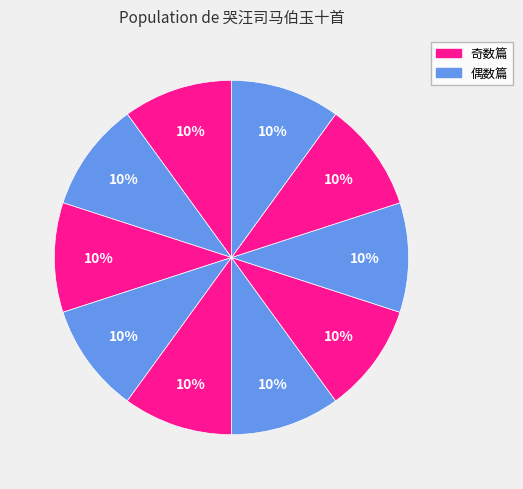

How many slices are in this pie chart?

10